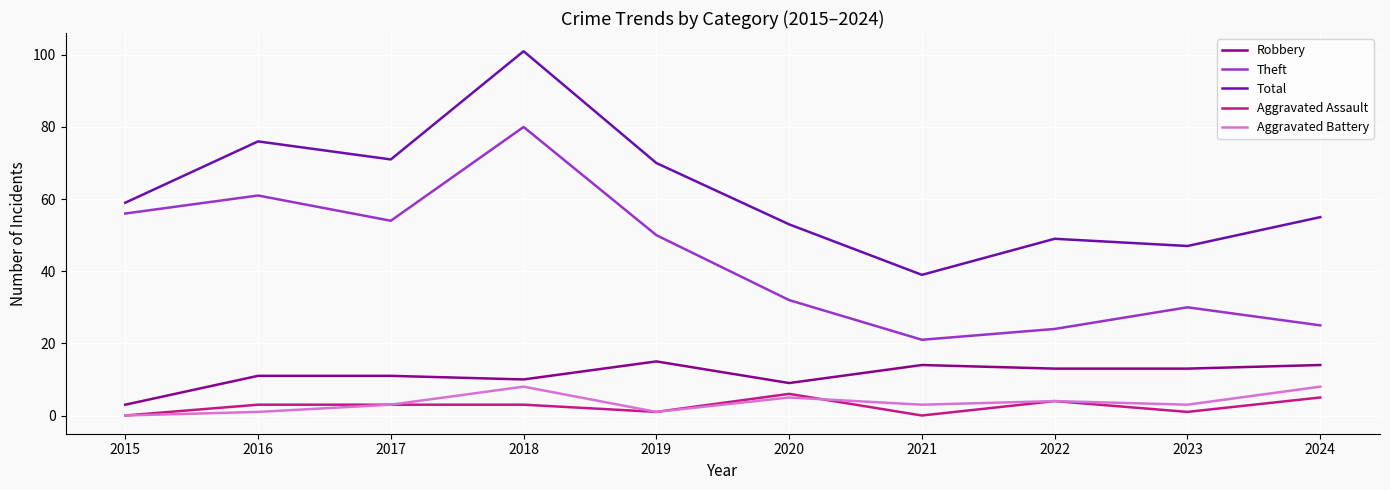

Which series has the largest range (max minus min)?

Total